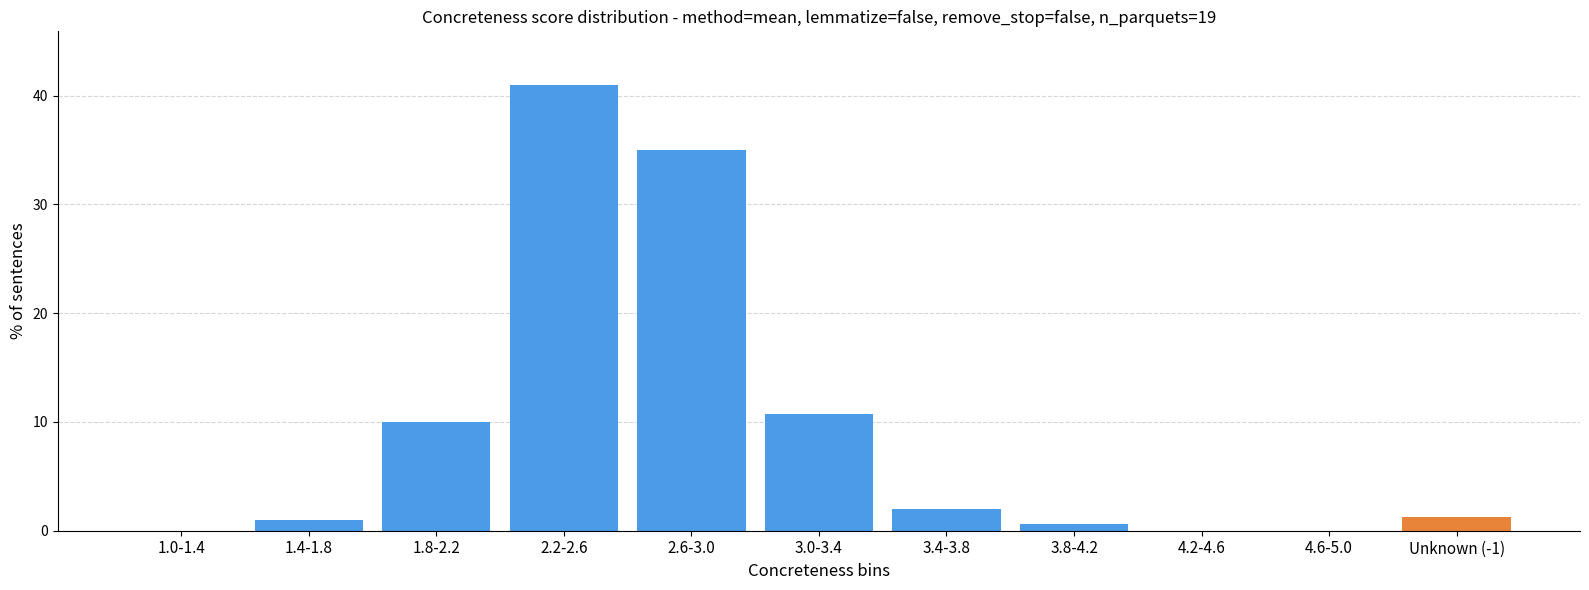

Reading right to left, extract all data points from this chart.

Unknown (-1)=1.3	4.6-5.0=0.0	4.2-4.6=0.0	3.8-4.2=0.6	3.4-3.8=2.0	3.0-3.4=10.7	2.6-3.0=35.0	2.2-2.6=41.0	1.8-2.2=10.0	1.4-1.8=1.0	1.0-1.4=0.0